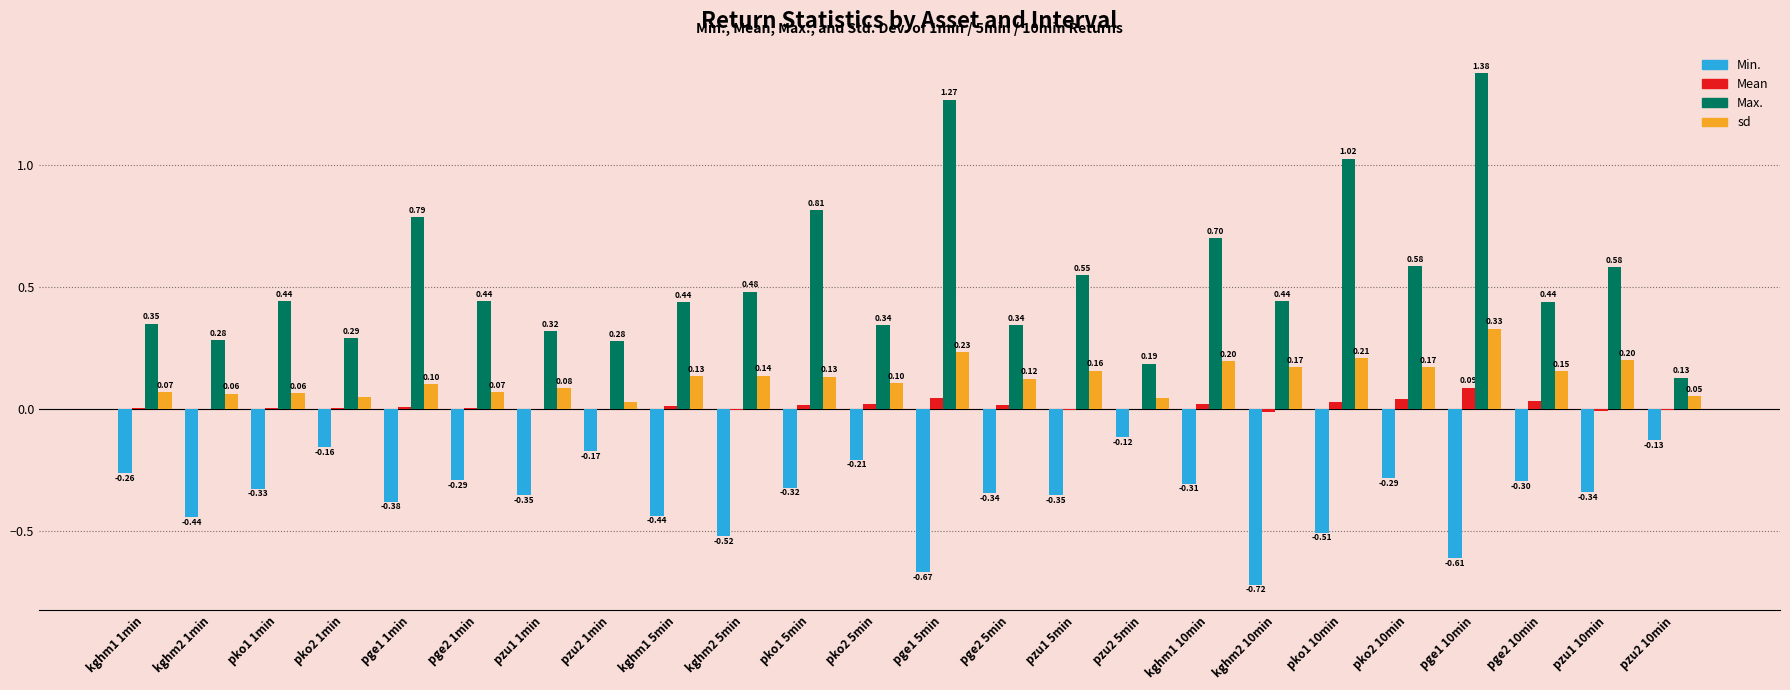

Which series has the largest total across all categories?

Max.